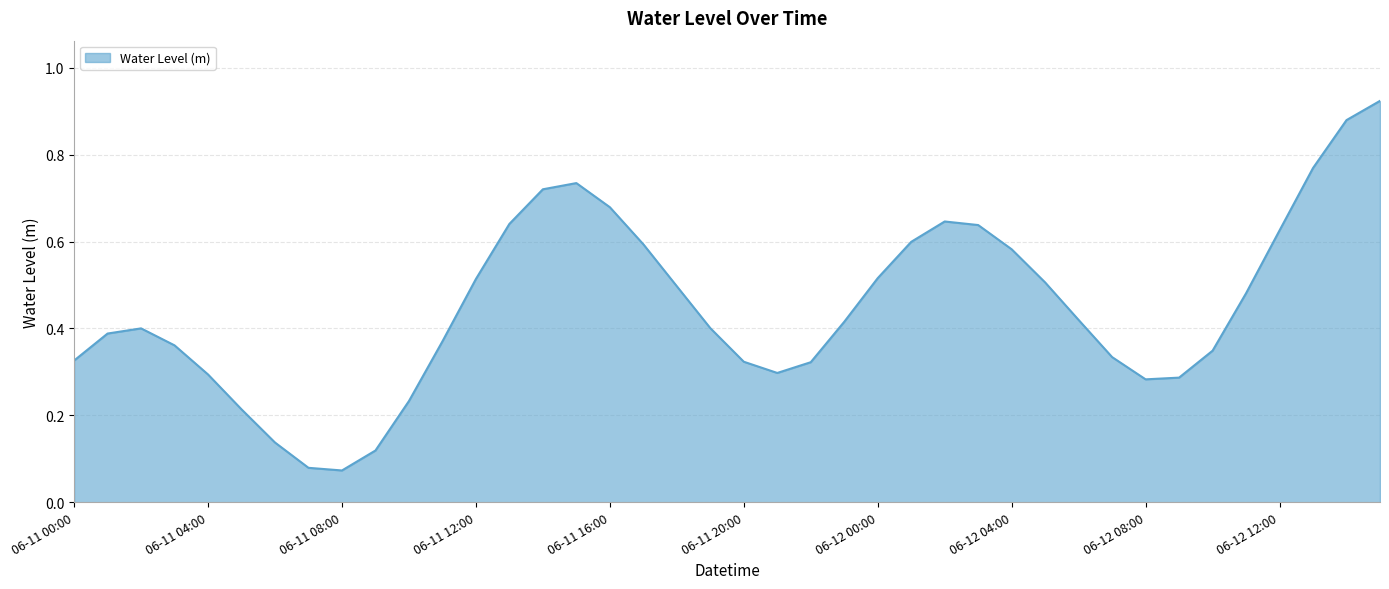

How many lines are shown in the chart?

1